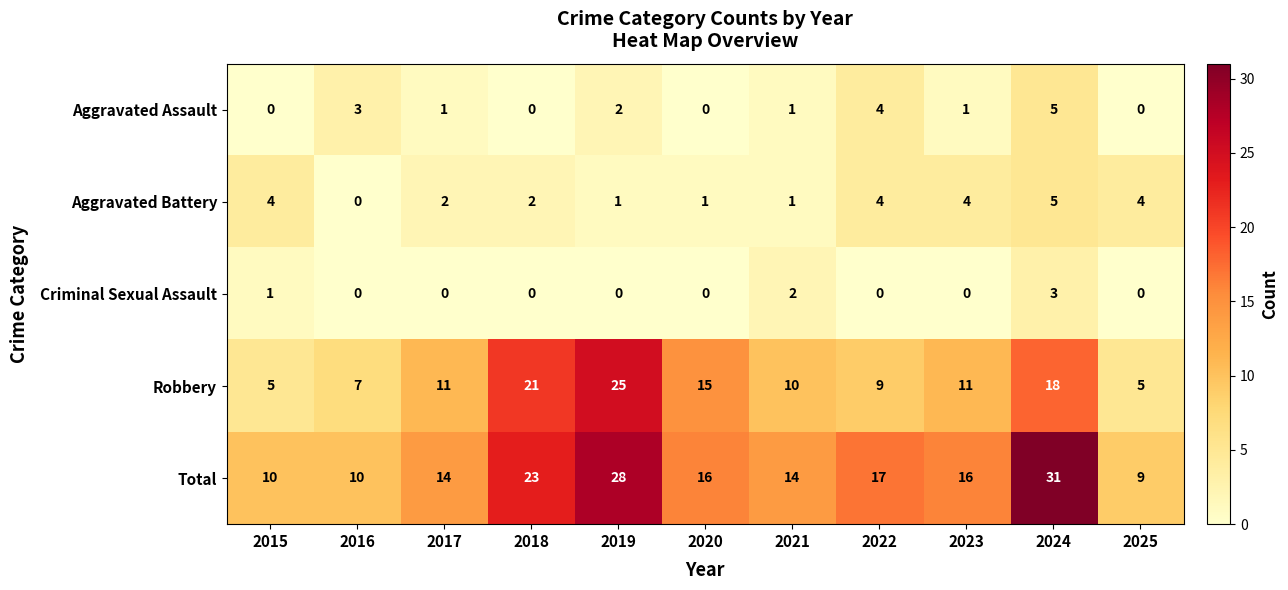

Is it true that Aggravated Battery equals 4 at 2015?

True